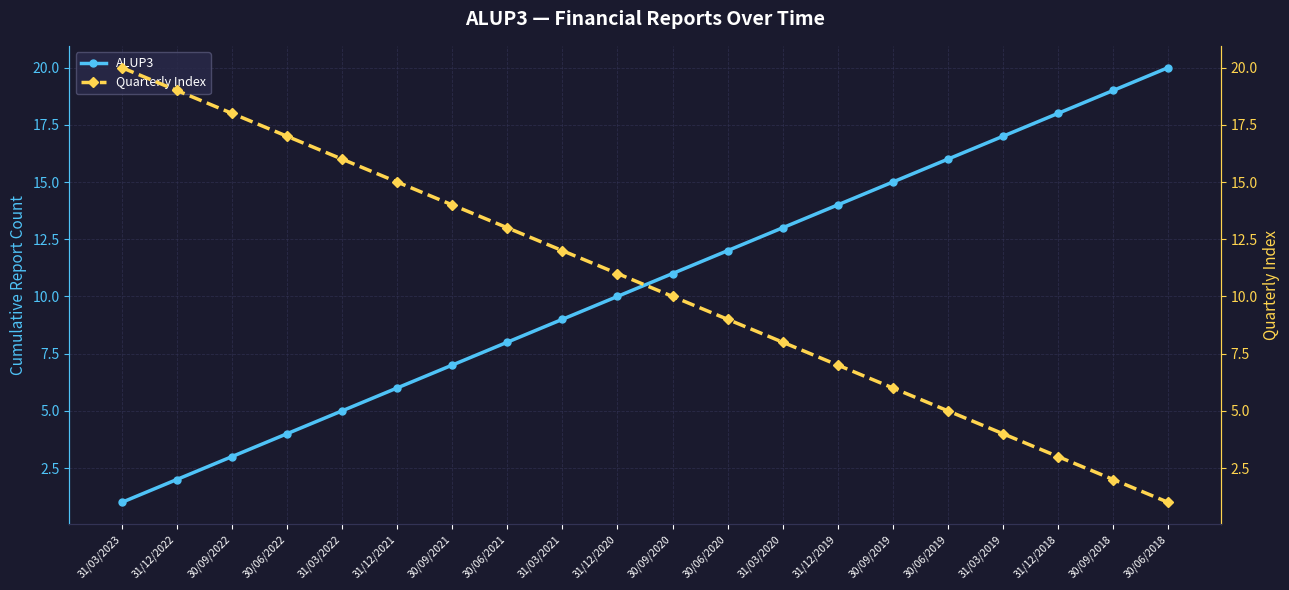

At how many categories does at least one series exceed 16?

8